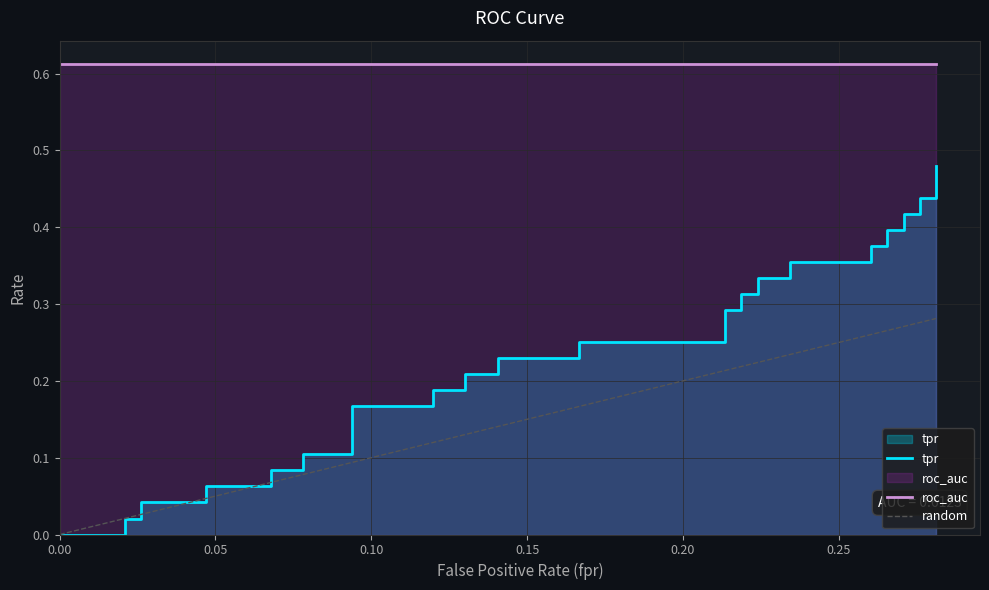

How many categories are shown in the chart?

40